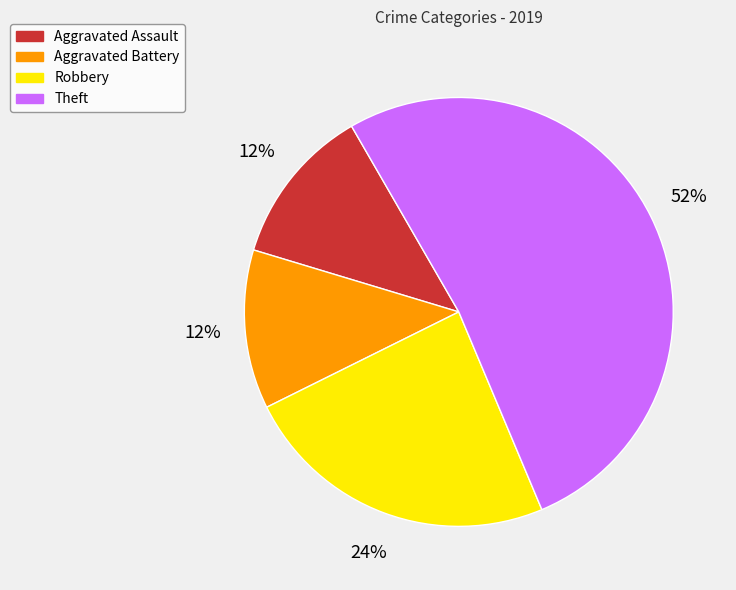

Which slice represents more than half of the pie?

Theft